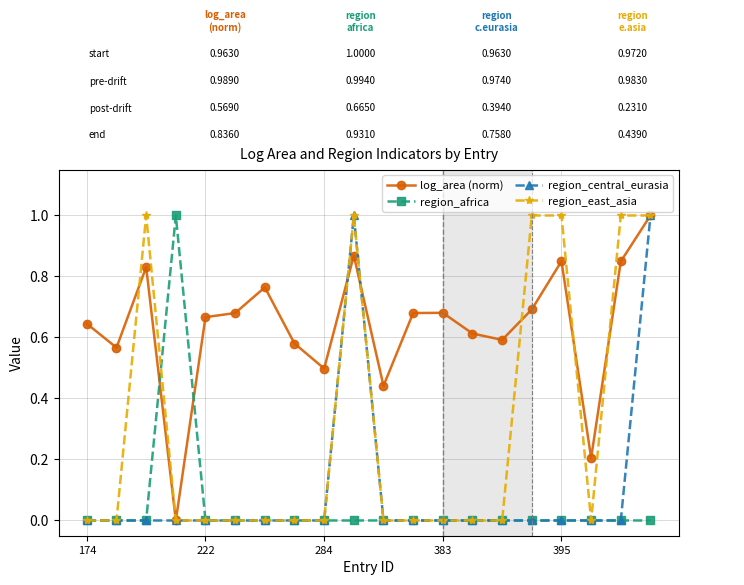

True or false: log_area (norm) has more than 1 points higher than both neighbors.

True